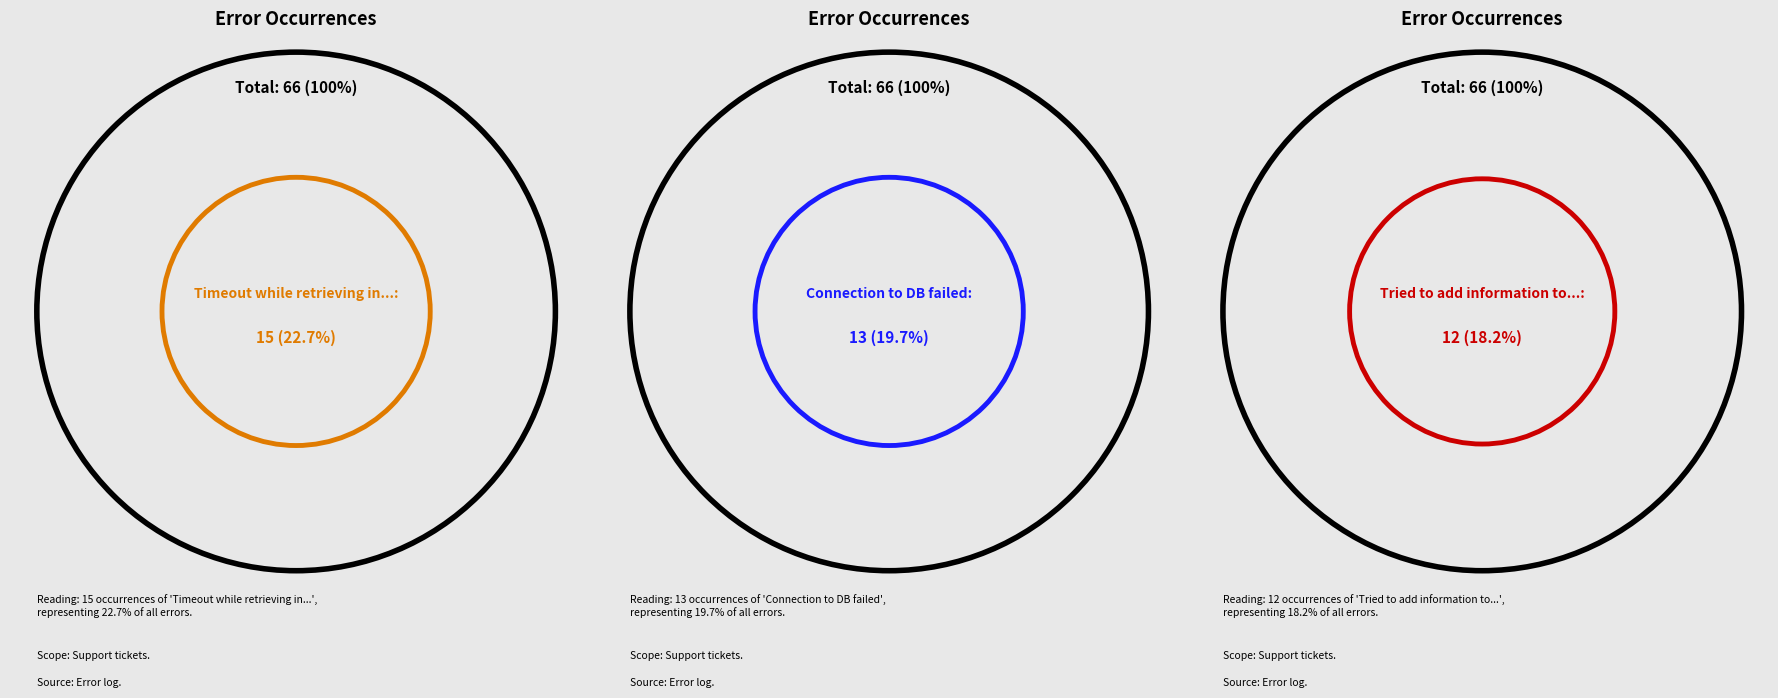

What percentage do Connection to DB failed and Permission denied while closing ticket together represent?

34.8%